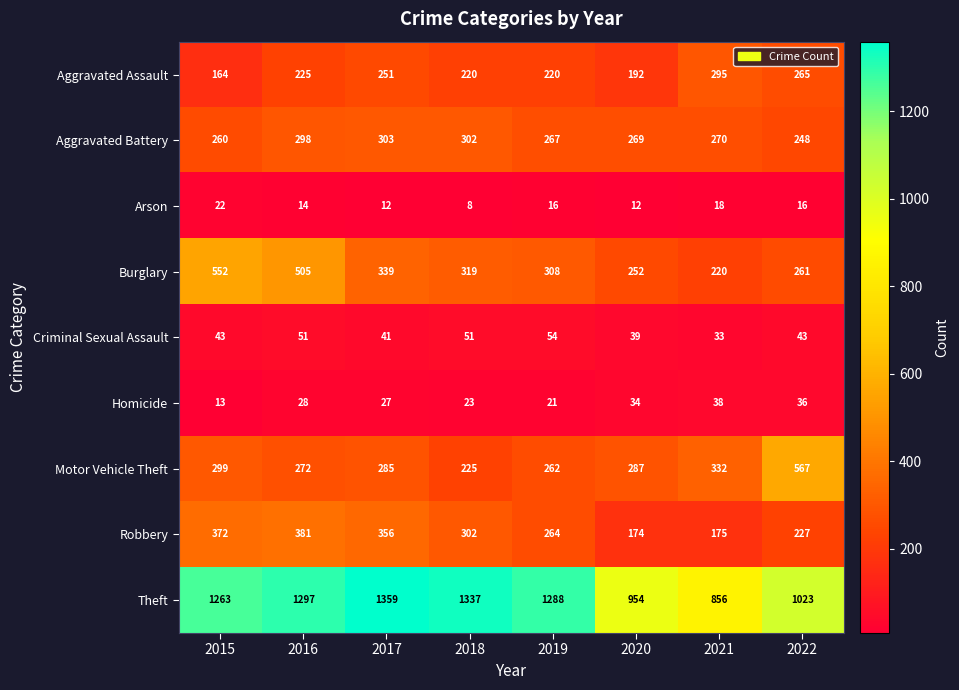

The value of Aggravated Assault at 2017 is 251. True or false?

True